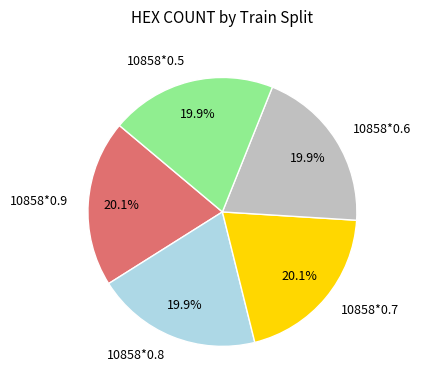

Is 10858*0.6 the majority of the pie?

No